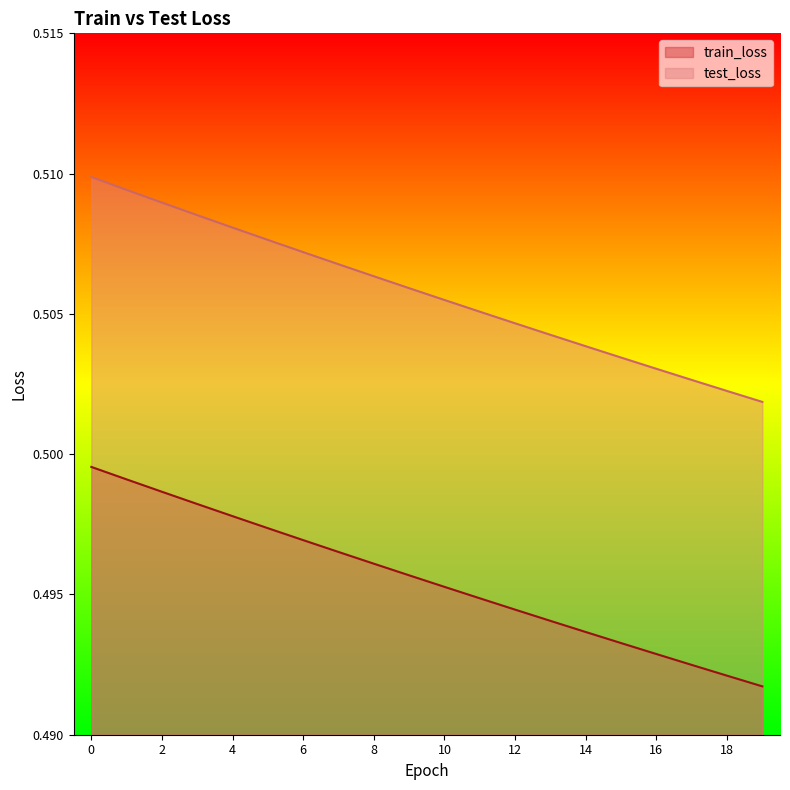

How many lines are shown in the chart?

2